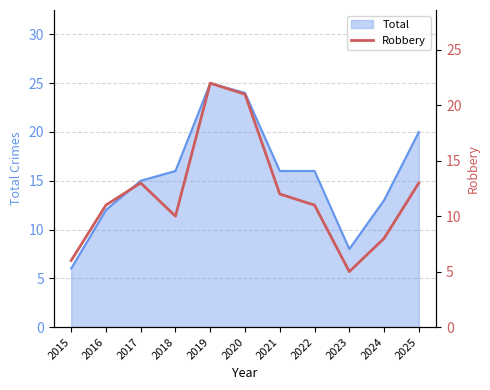

Where does the data first go above 11?

2017